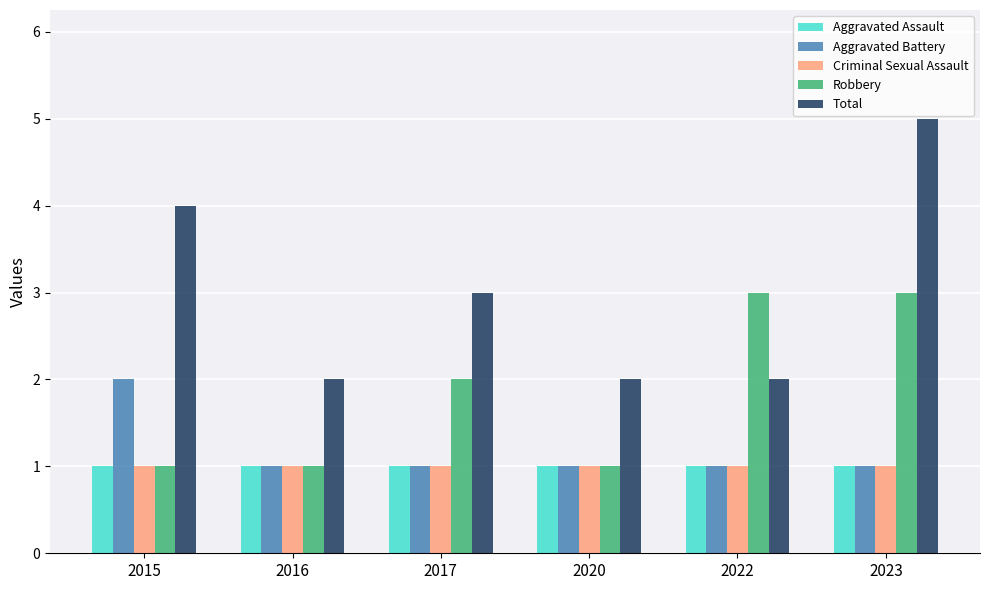

The Aggravated Assault series shows 1 at 2022. True or false?

True